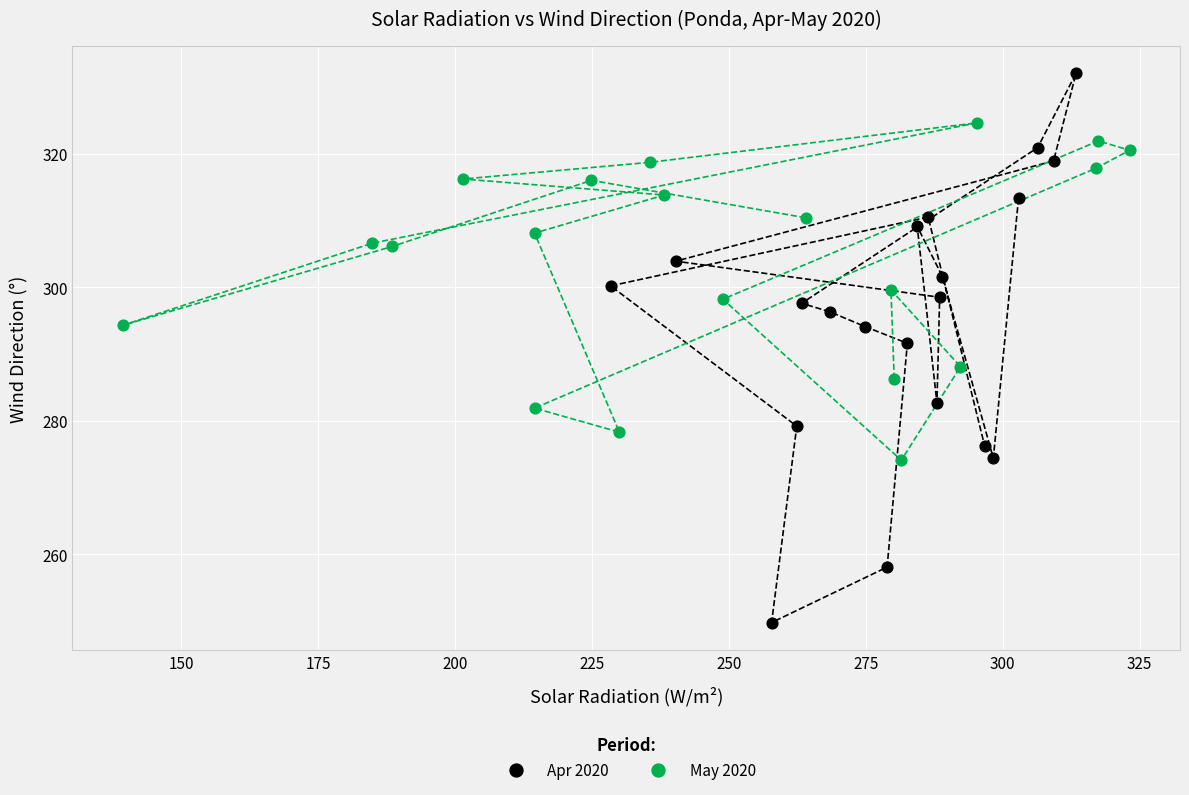

Which series reaches the minimum Y coordinate?

Apr 2020